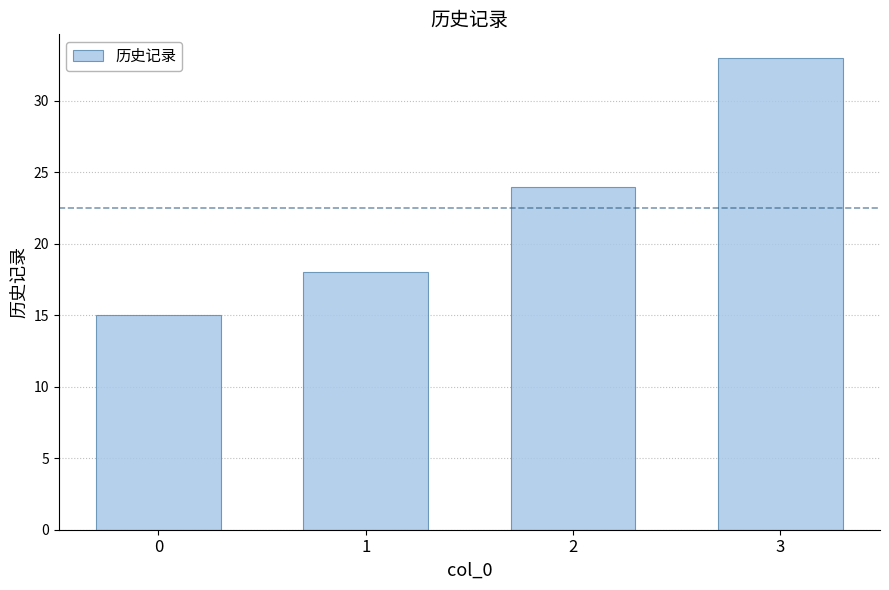

Reading left to right, list all the values displayed in this chart.

0=15	1=18	2=24	3=33